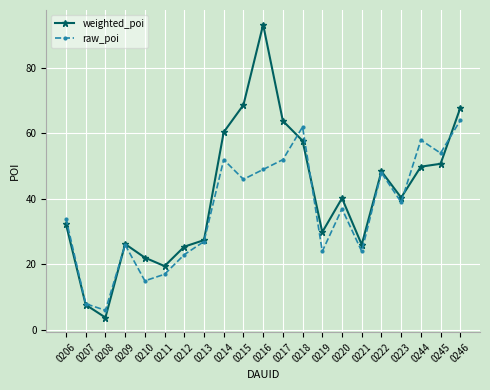

What is the total value across all series at 0213?

54.4